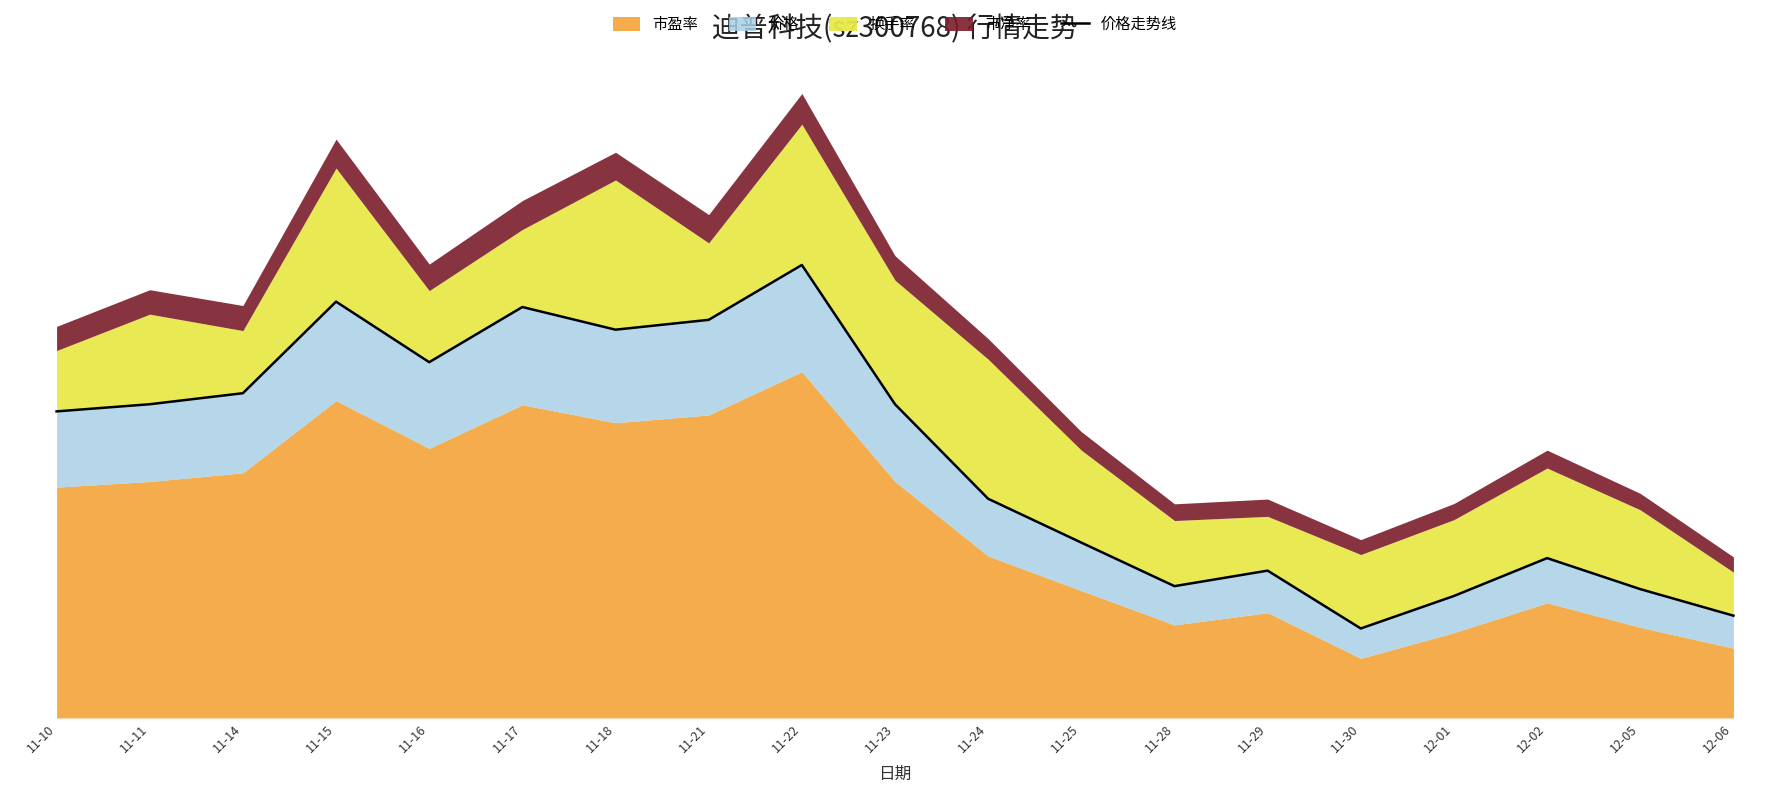

What is the change in value from 11-24 to 12-01?

-3.3